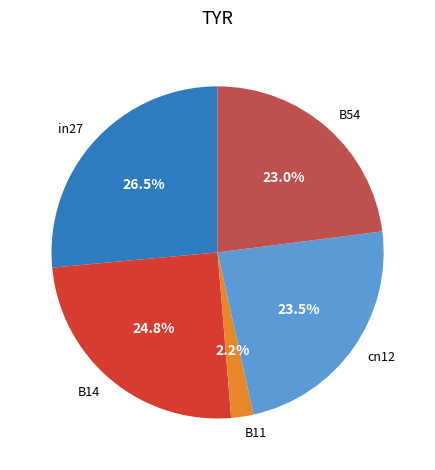

Rank the categories by value from lowest to highest.

B11, B54, cn12, B14, in27